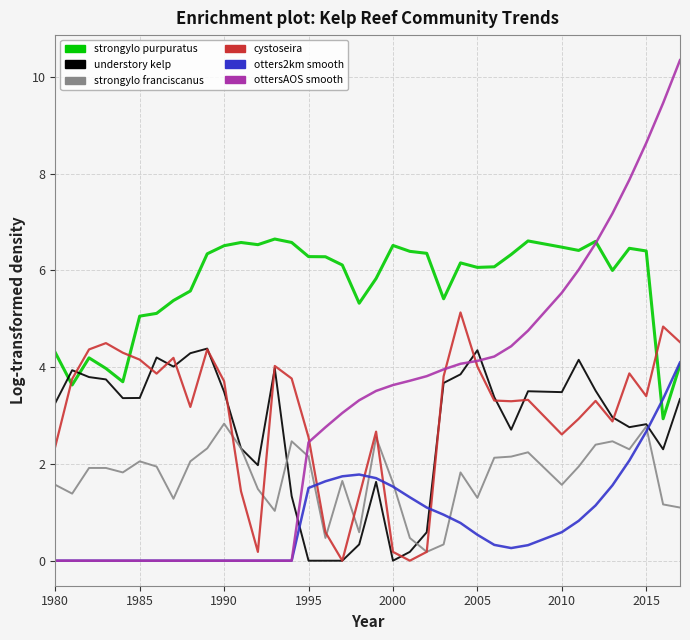

What is the greatest value displayed?

10.3